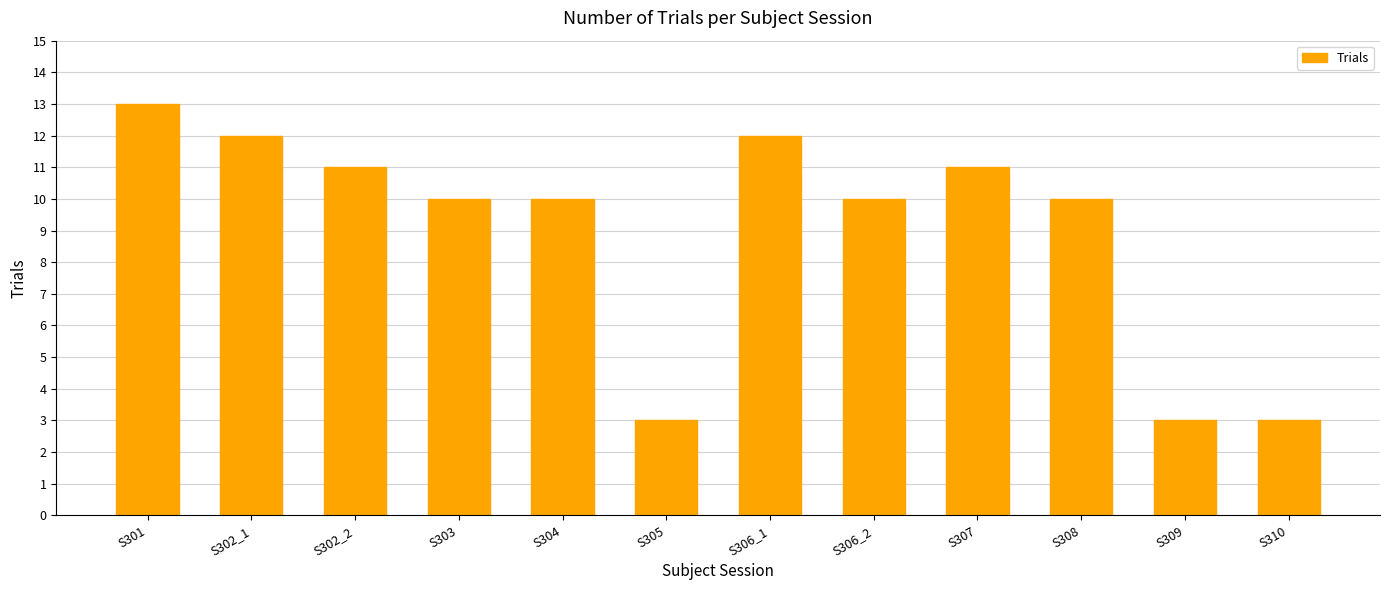

What is the ratio of the value at S303 to the value at S306_1?

0.8